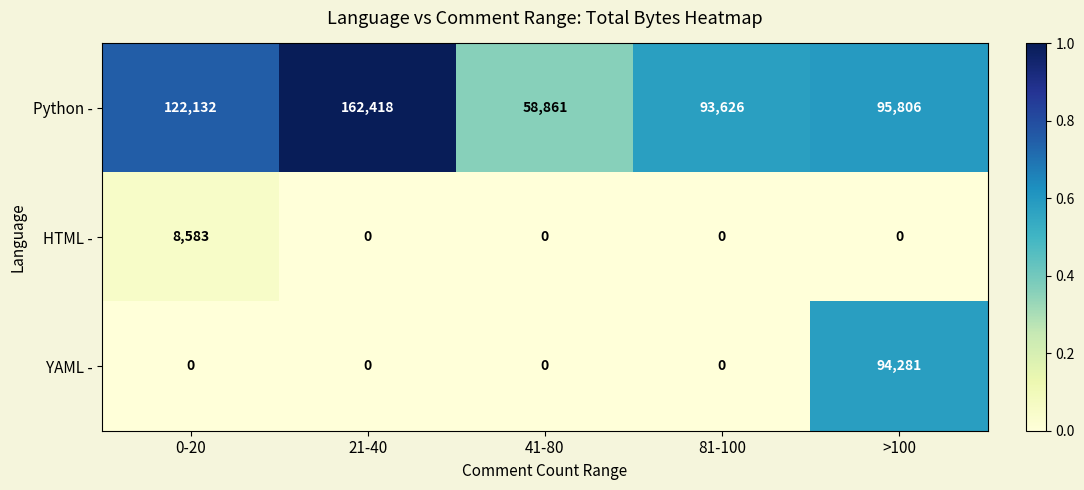

Between 0-20 and 41-80, which series saw the biggest shift?

Python -